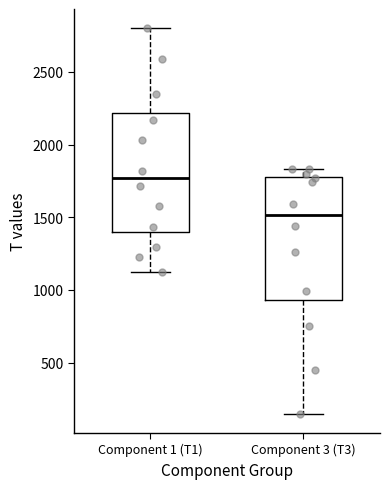

Where does the lower whisker of the box for Component 3 (T3) end on the y-axis? The values are not printed on the chart, so give them approximately, as read against the axis.

150